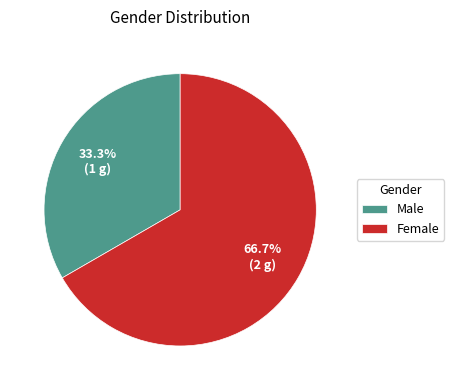

Which slice is the largest?

Female